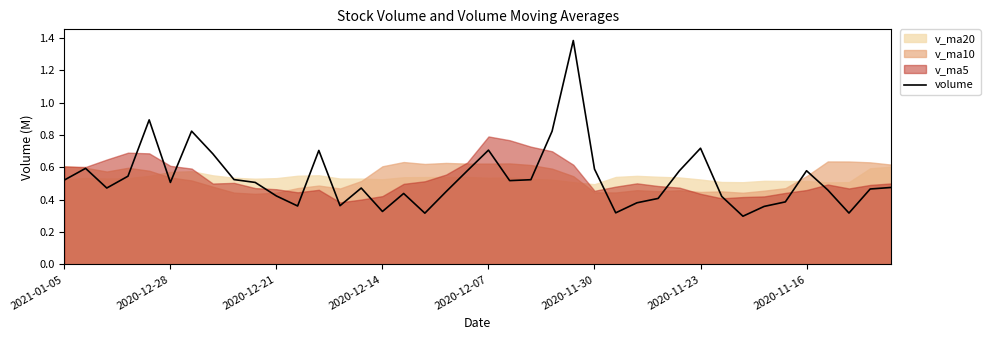

True or false: volume has a value of 0.9 at 2020-12-28.

False